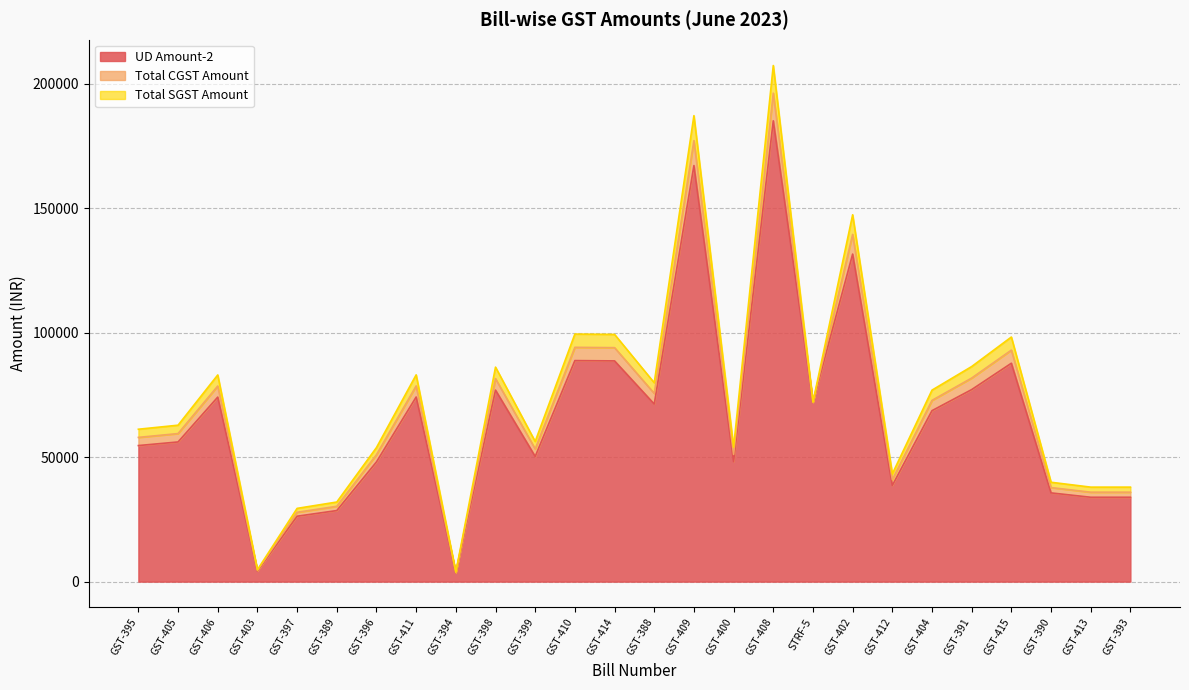

True or false: Total CGST Amount and UD Amount-2 intersect in this chart.

False